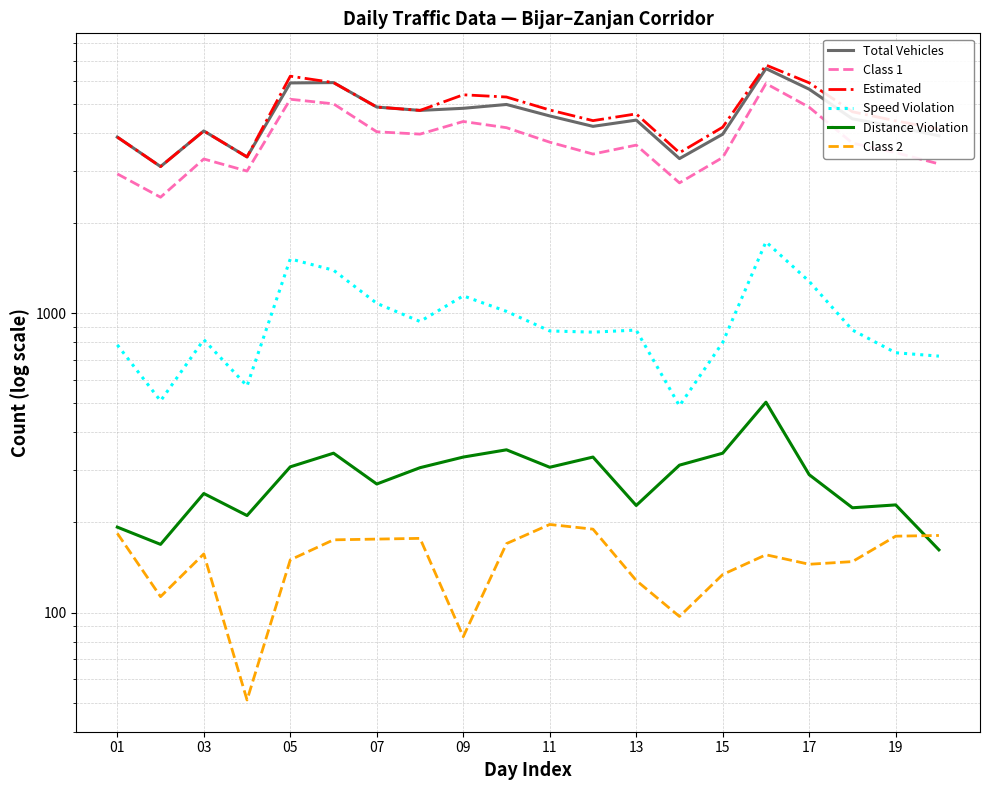

True or false: Total Vehicles and Estimated intersect in this chart.

False